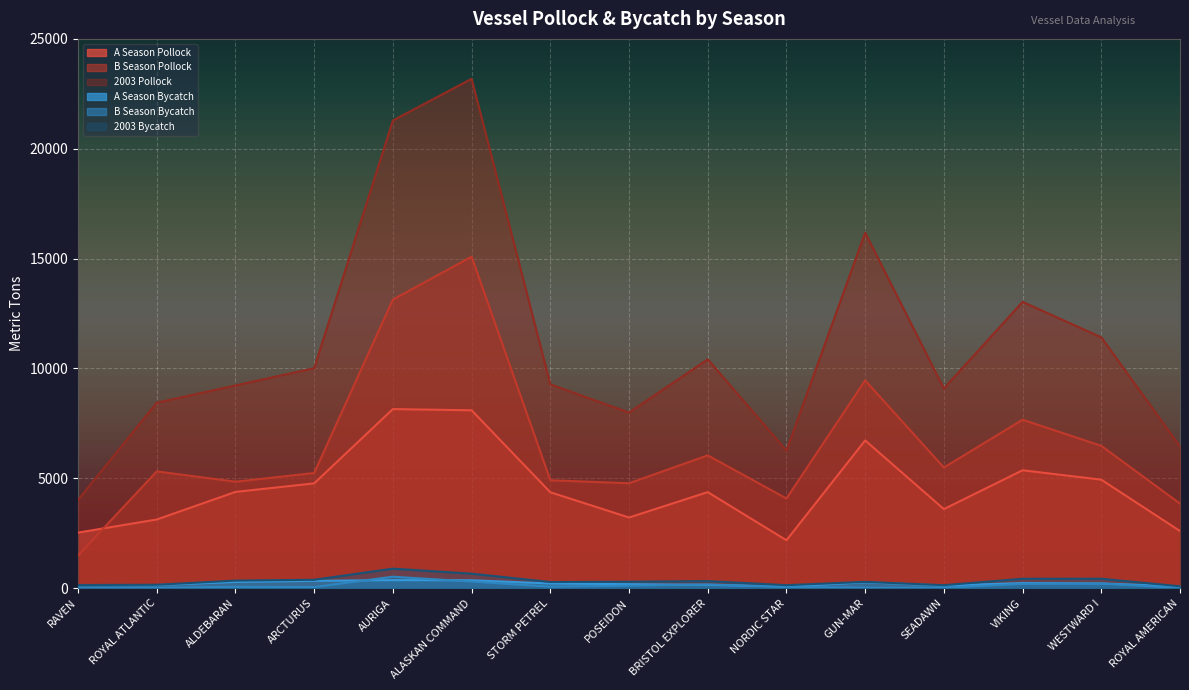

The B Season Pollock series shows 6511.7 at NORDIC STAR. True or false?

False